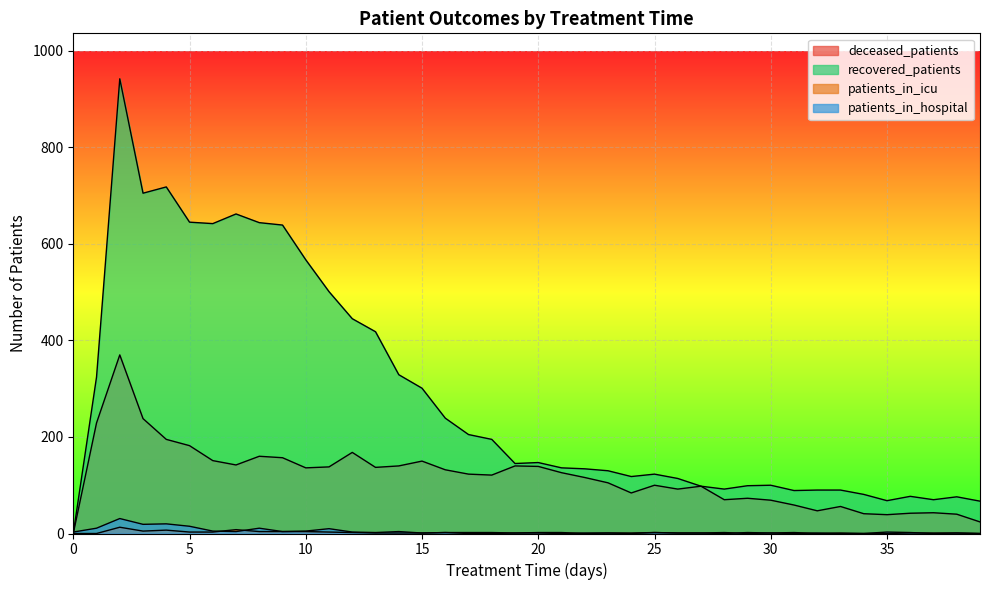

True or false: deceased_patients and recovered_patients cross at least once.

False